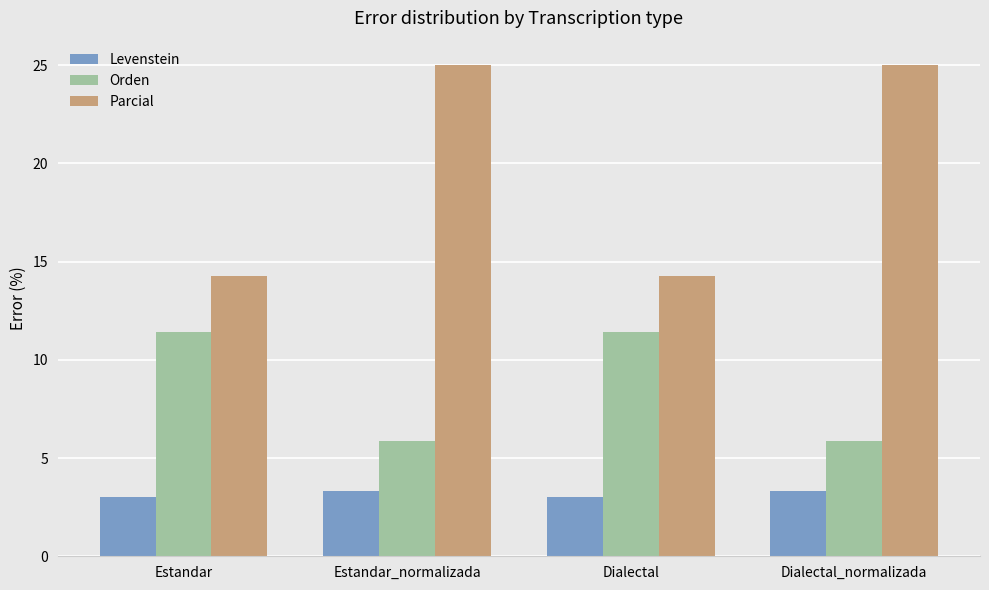

What is the difference between the highest and lowest values at Estandar_normalizada?

21.7